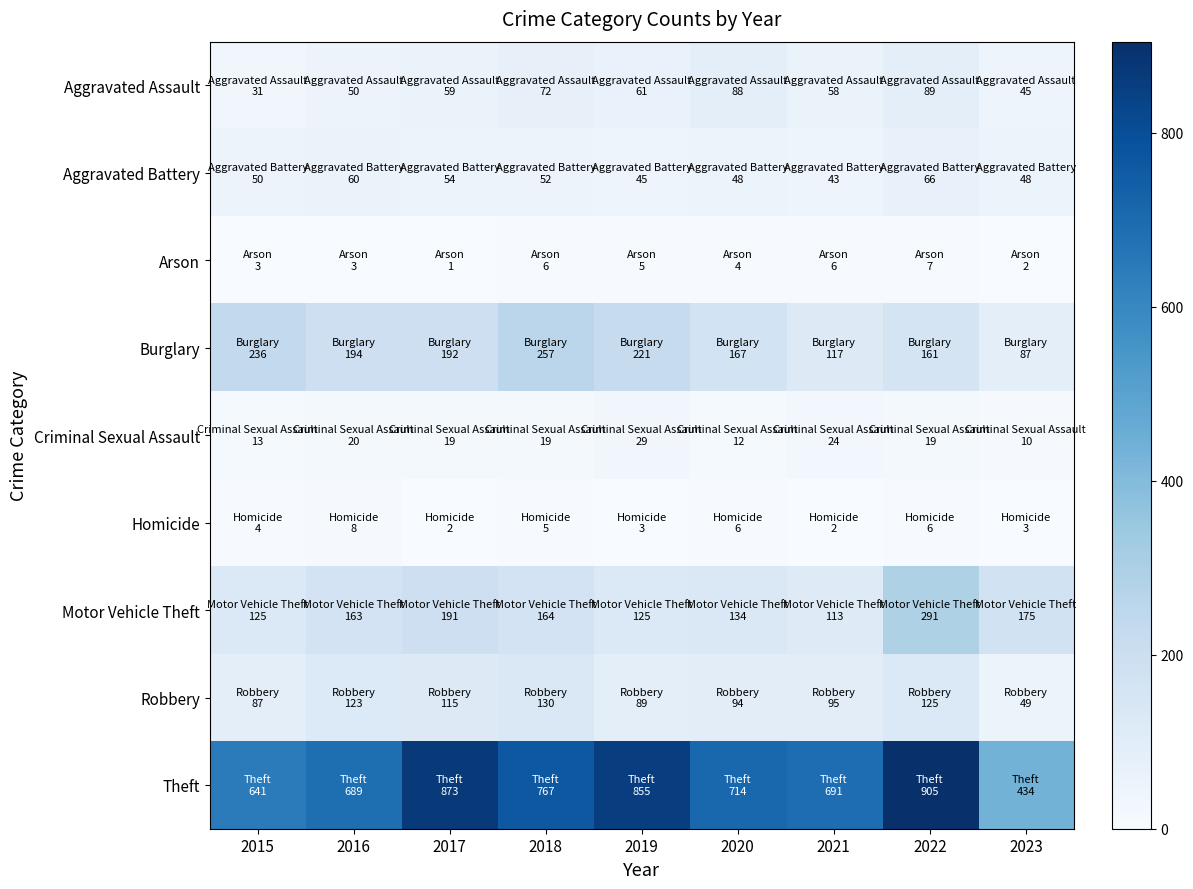

List the series in order of their peak value, lowest first.

Arson, Homicide, Criminal Sexual Assault, Aggravated Battery, Aggravated Assault, Robbery, Burglary, Motor Vehicle Theft, Theft